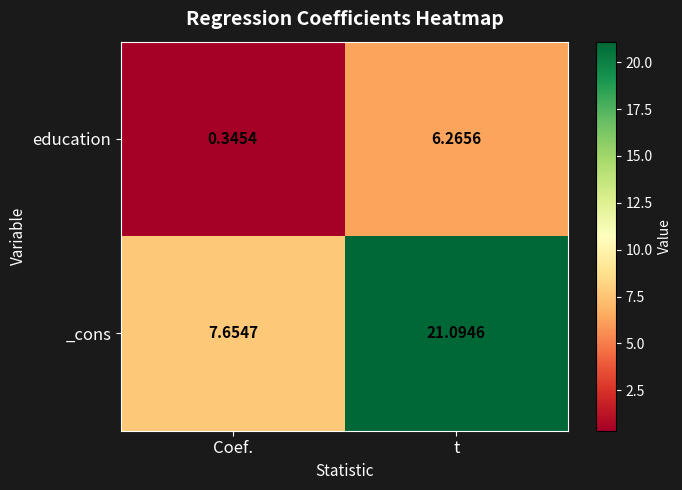

Which series has the largest total across all categories?

_cons